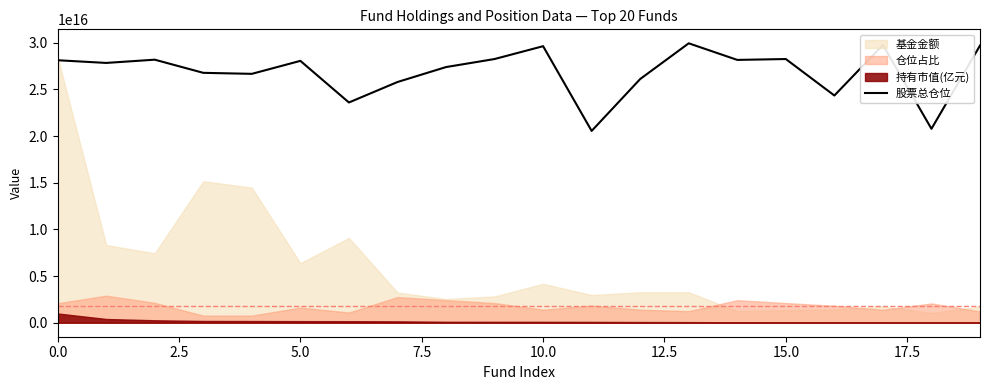

At which category does the chart reach its peak across all series?

13